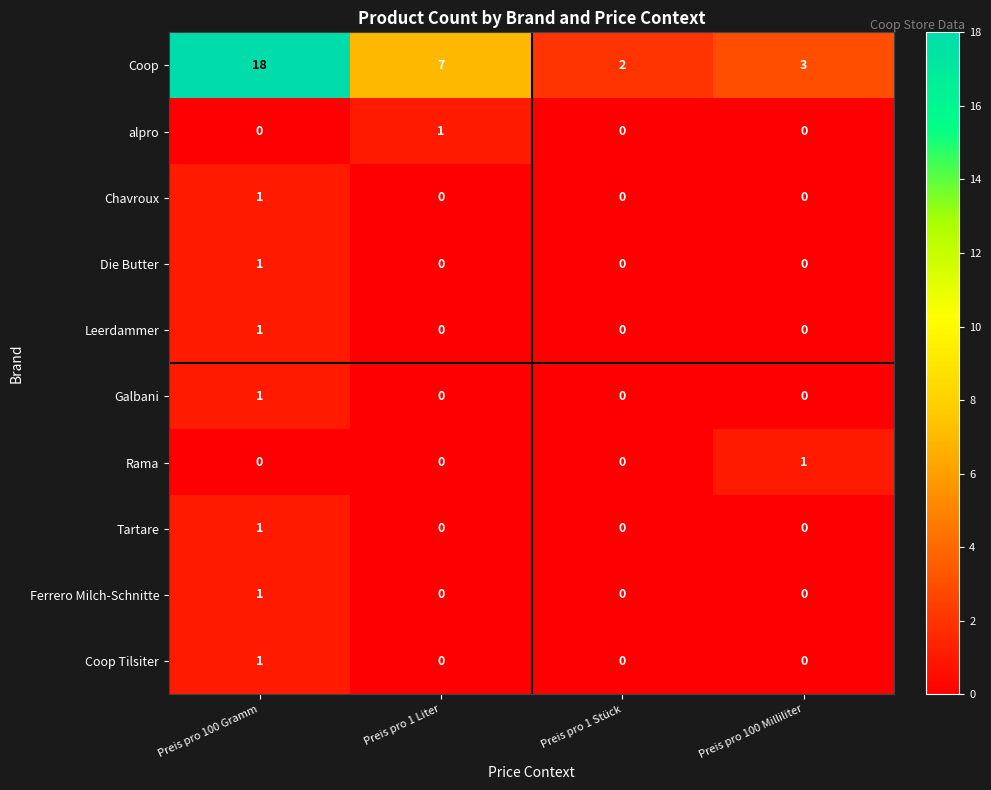

The value of Leerdammer at Preis pro 100 Gramm is 2. True or false?

False